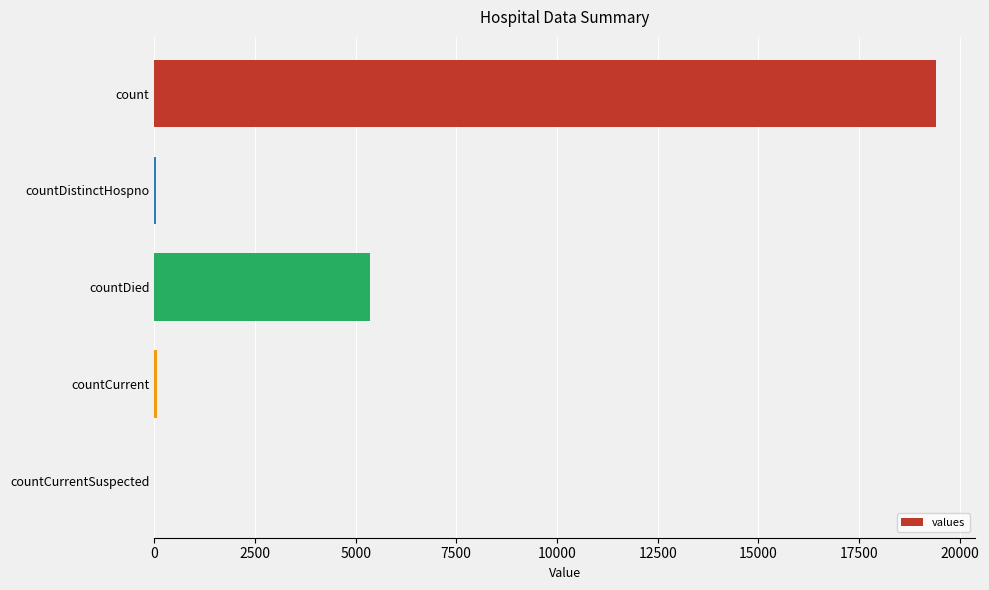

Count the number of data series in this chart.

1